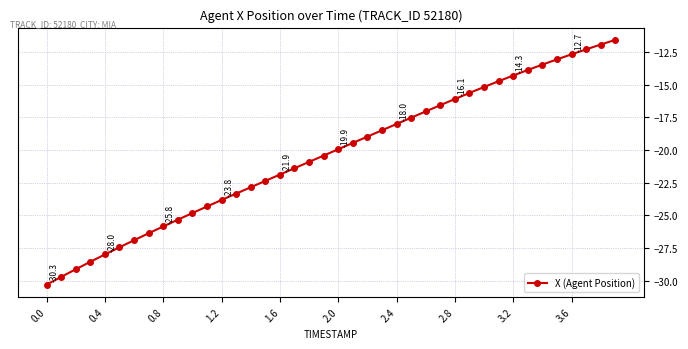

How many categories are shown in the chart?

40